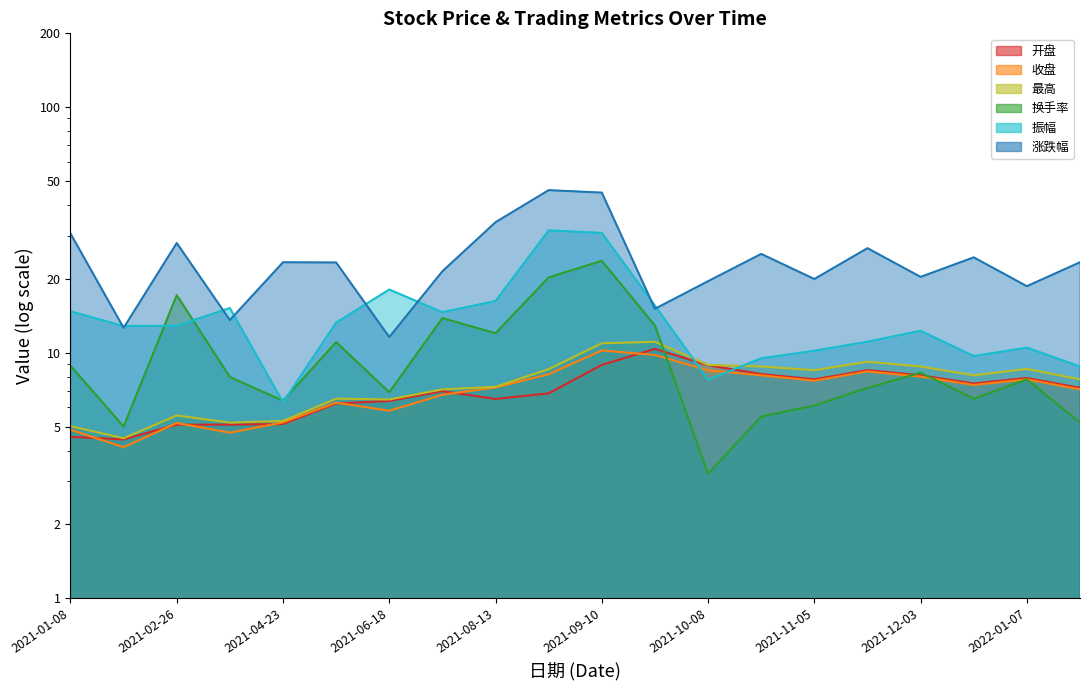

The 涨跌幅 series shows 23.3 at 2021-05-21. True or false?

True